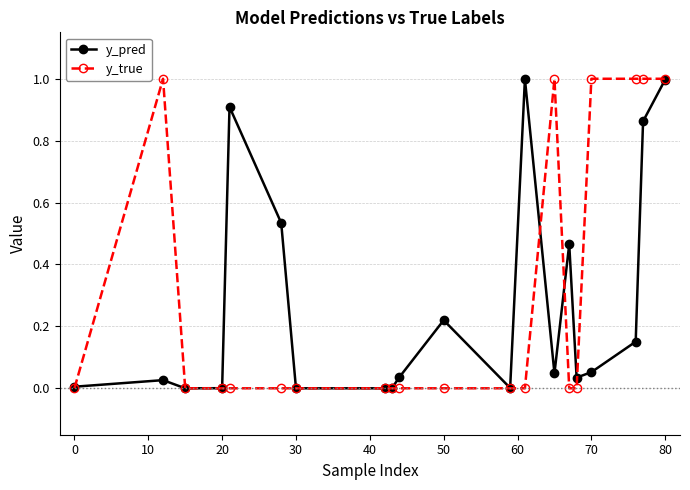

Which series has the largest range (max minus min)?

y_true